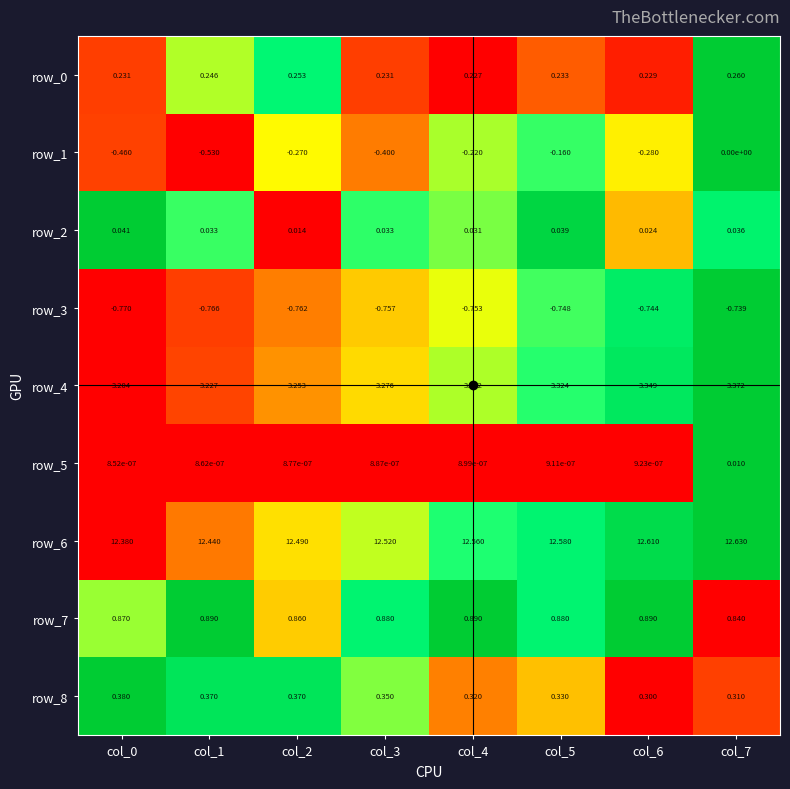

Is it true that row_1 equals 0.4 at col_4?

False